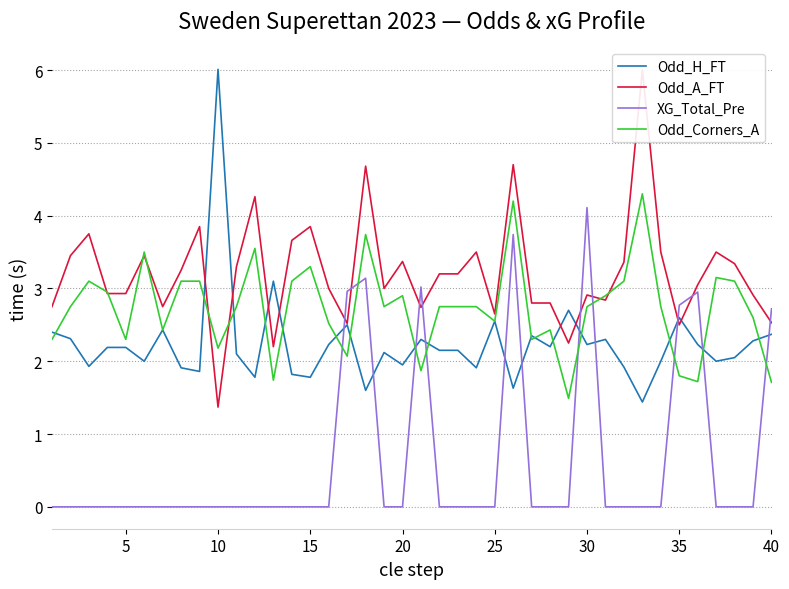

The Odd_H_FT series shows 2.2 at 30. True or false?

True